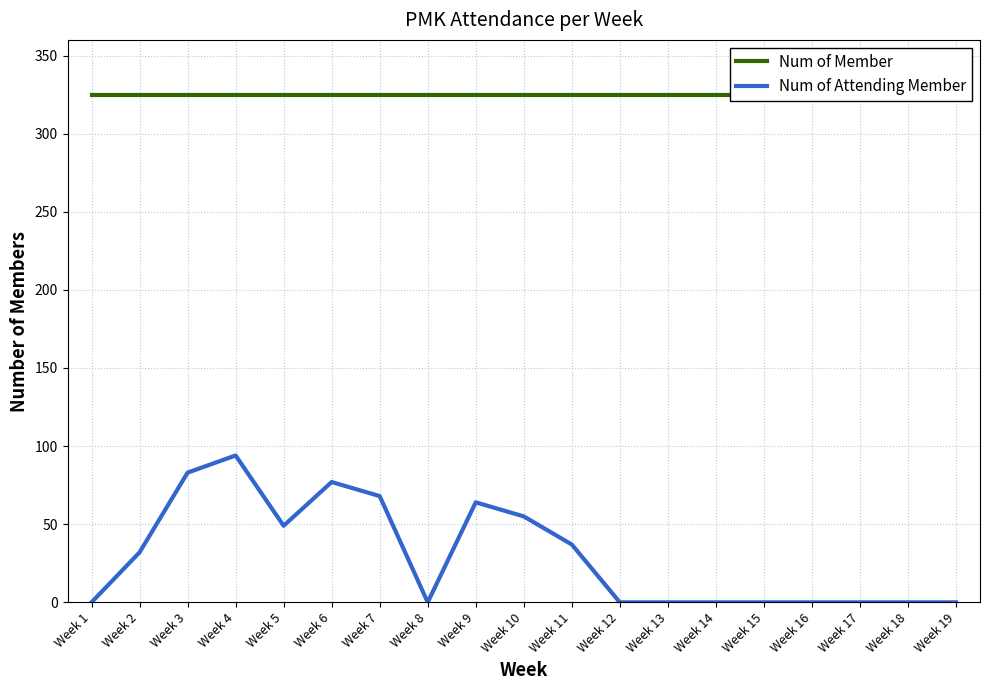

Reading right to left, transcribe all the data shown in this chart.

Num of Member: Week 19=325	Week 18=325	Week 17=325	Week 16=325	Week 15=325	Week 14=325	Week 13=325	Week 12=325	Week 11=325	Week 10=325	Week 9=325	Week 8=325	Week 7=325	Week 6=325	Week 5=325	Week 4=325	Week 3=325	Week 2=325	Week 1=325
Num of Attending Member: Week 19=0	Week 18=0	Week 17=0	Week 16=0	Week 15=0	Week 14=0	Week 13=0	Week 12=0	Week 11=37	Week 10=55	Week 9=64	Week 8=0	Week 7=68	Week 6=77	Week 5=49	Week 4=94	Week 3=83	Week 2=32	Week 1=0